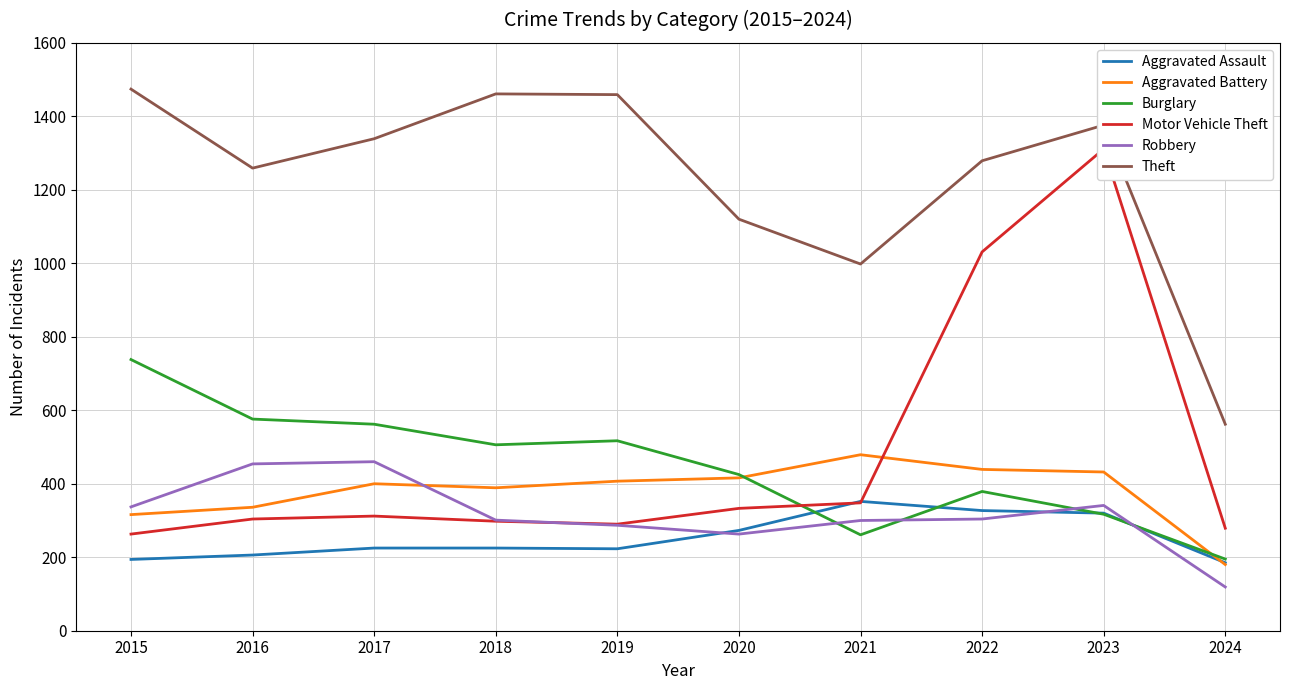

What is the sum of all Burglary values?

4476